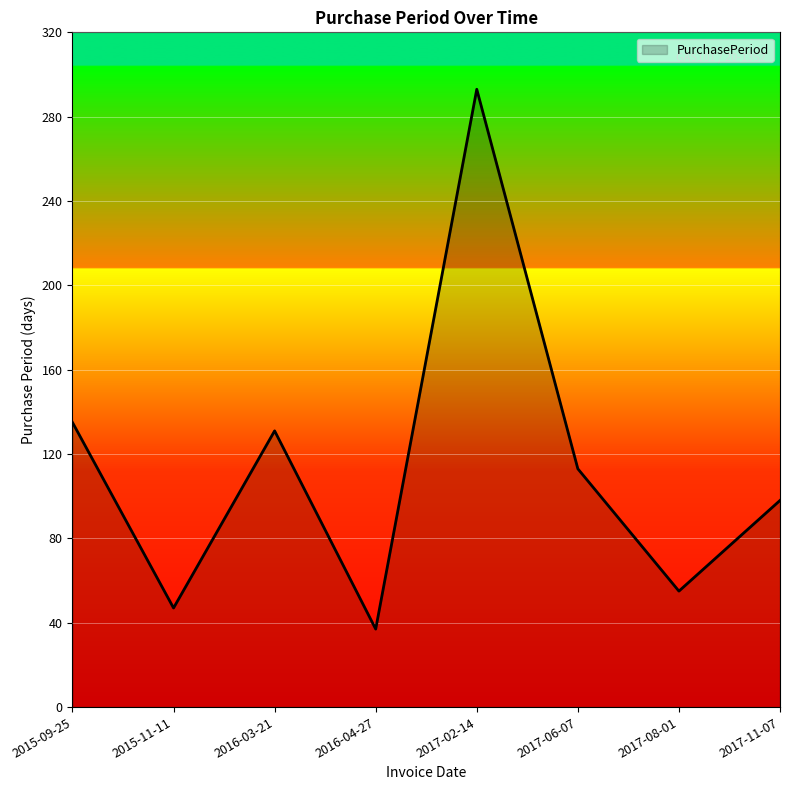

What is the difference between the values at 2015-11-11 and 2017-02-14?

246